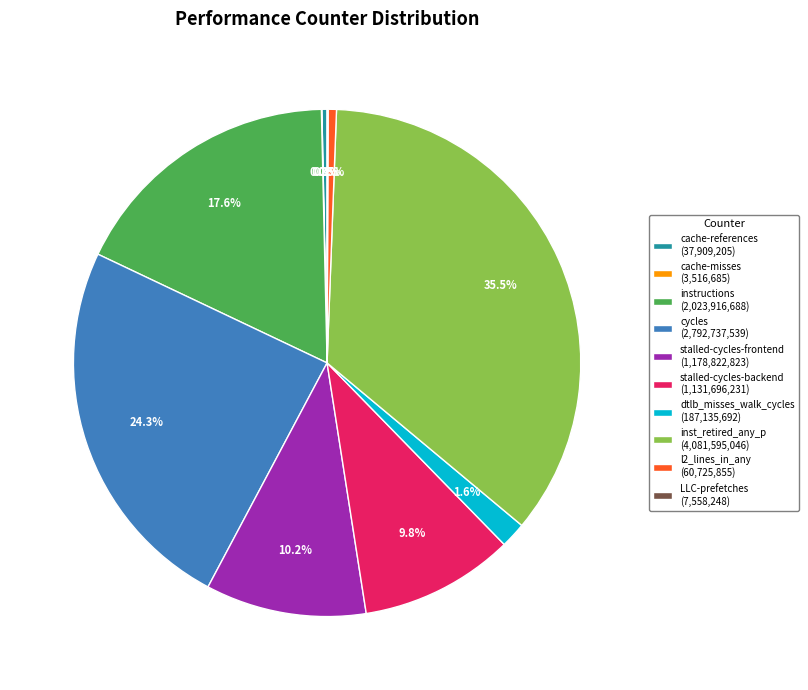

True or false: stalled-cycles-backend accounts for 1% of the total.

False